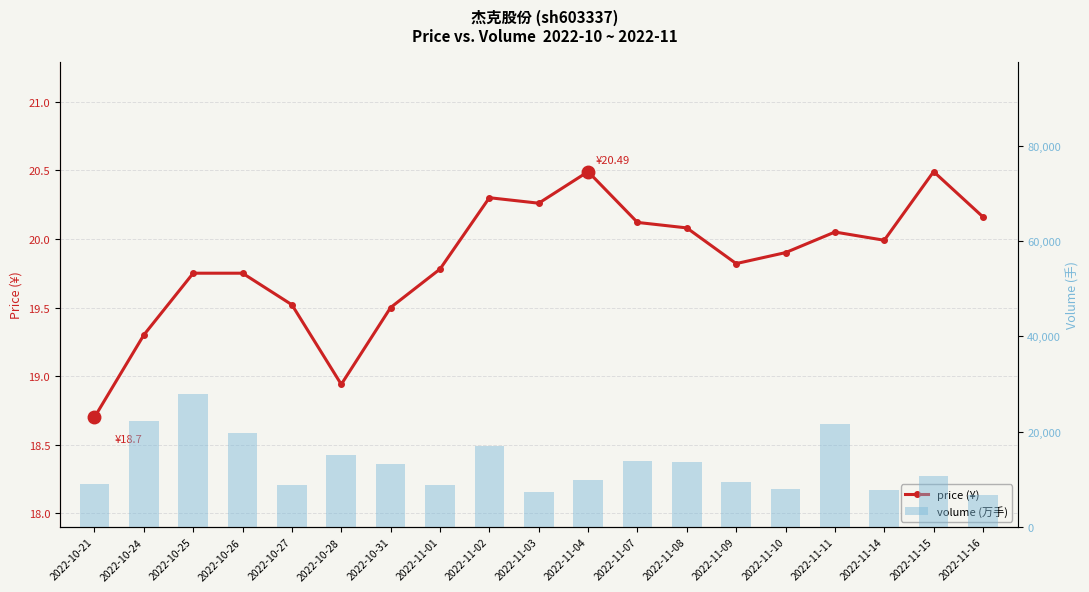

Which category has the highest value in the price (¥) series?

2022-11-04